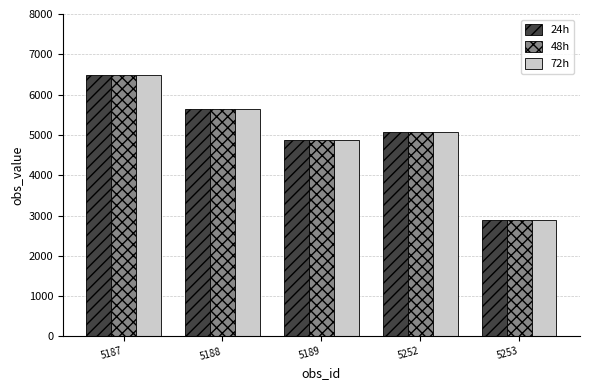

Which category has the highest value in the 48h series?

5187